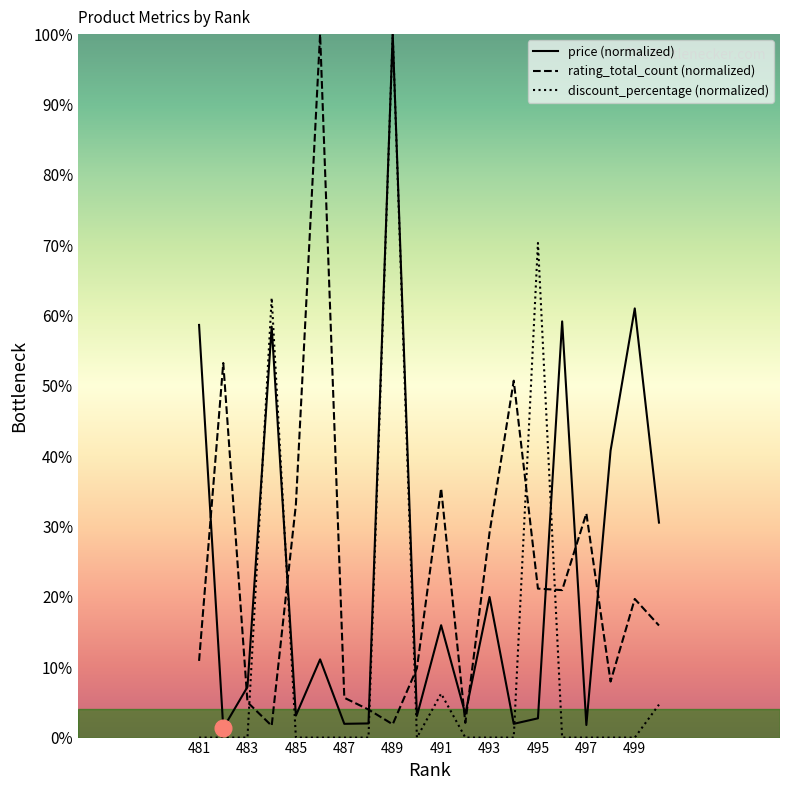

Is the value of rating_total_count at 488 greater than the value of discount_percentage at 488?

Yes